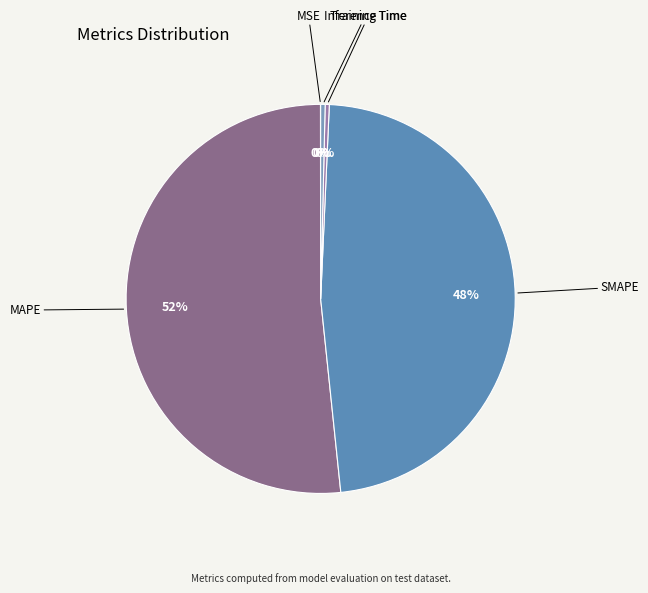

Do MAPE and Training Time together represent more than half of the pie?

Yes